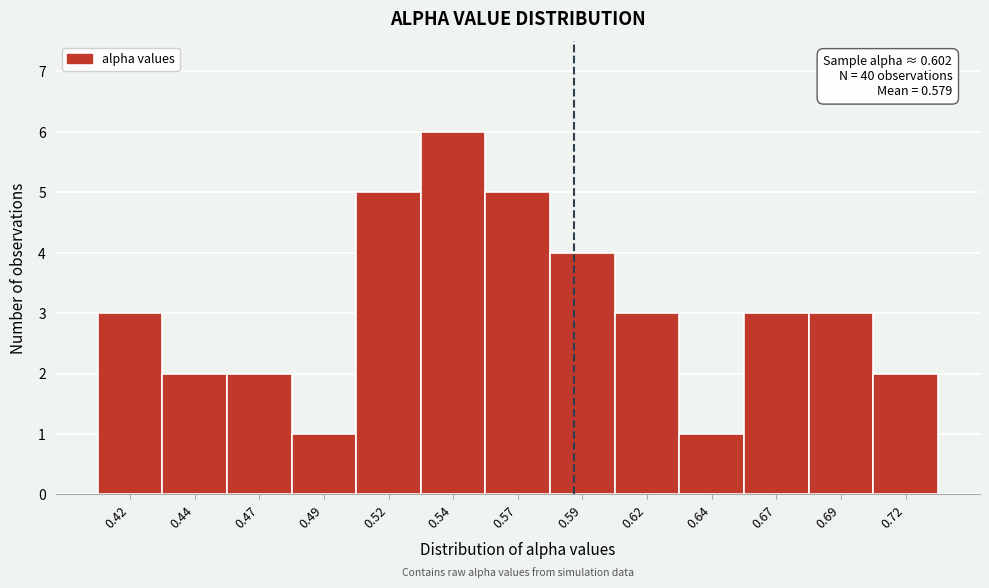

Reading left to right, list all the values displayed in this chart.

3	2	2	1	5	6	5	4	3	1	3	3	2